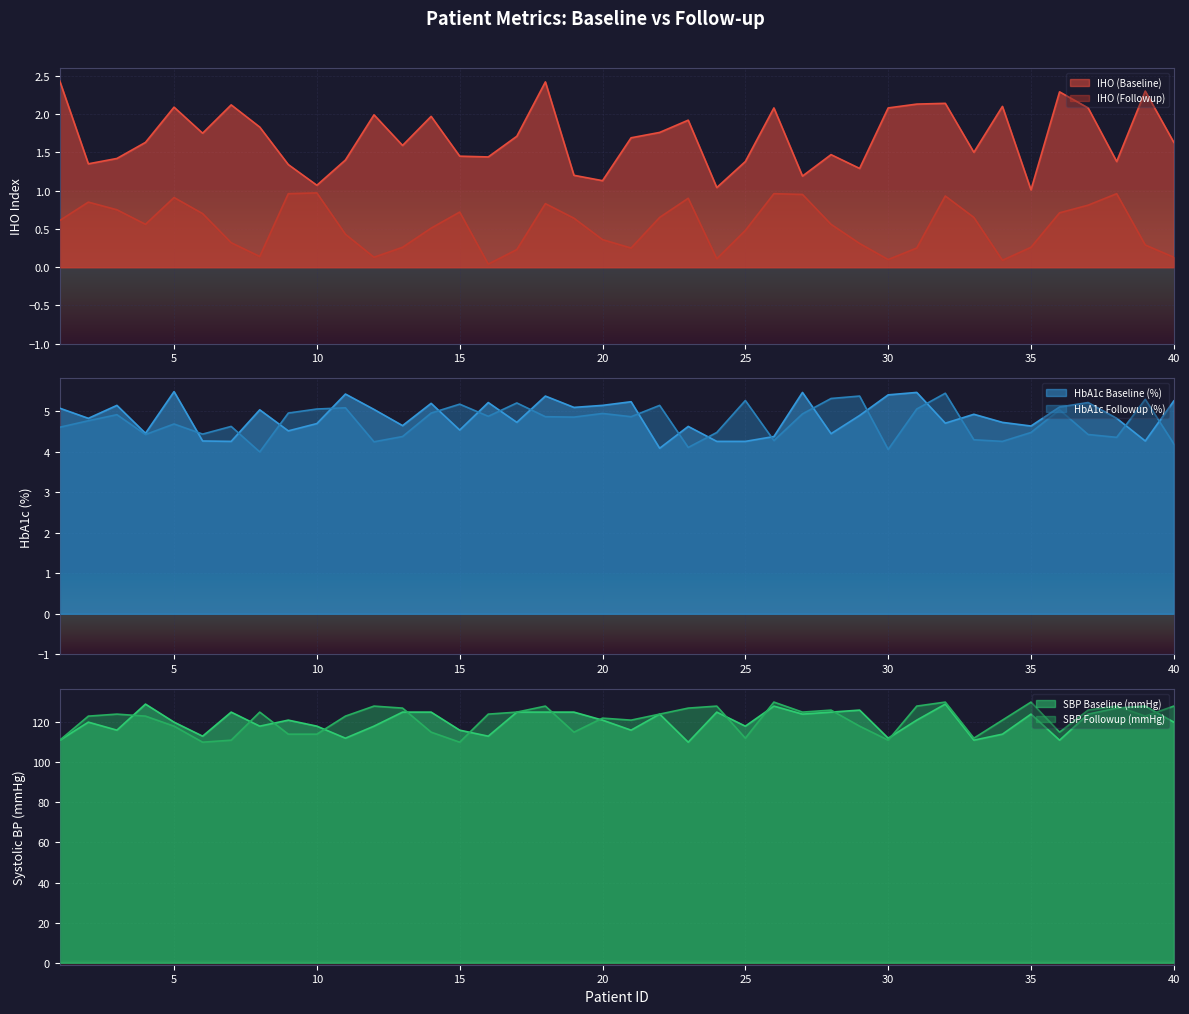

The IHO (Baseline) series shows 2.3 at 36. True or false?

True